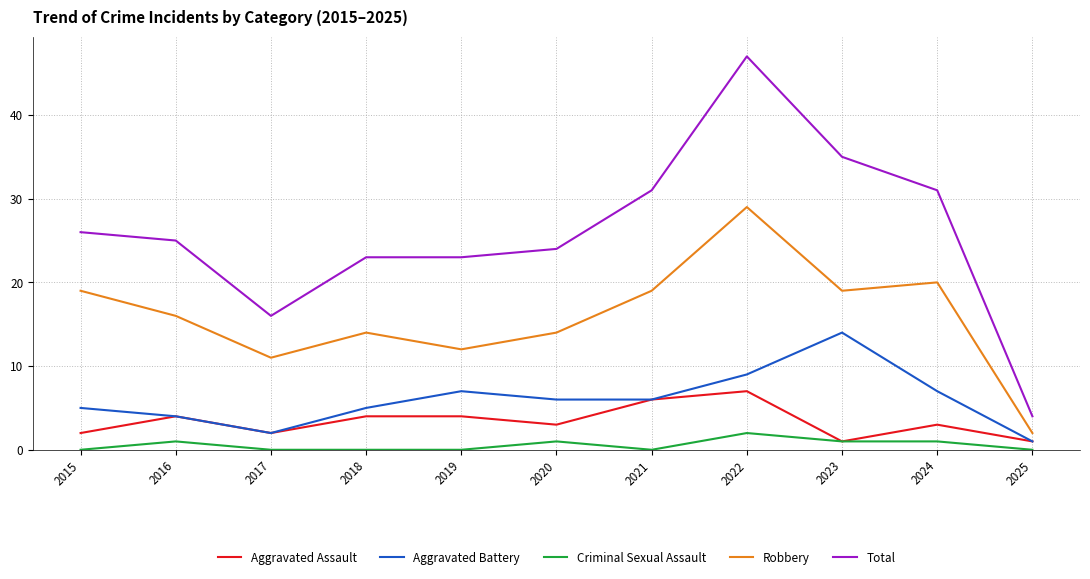

Which series has the largest total across all categories?

Total